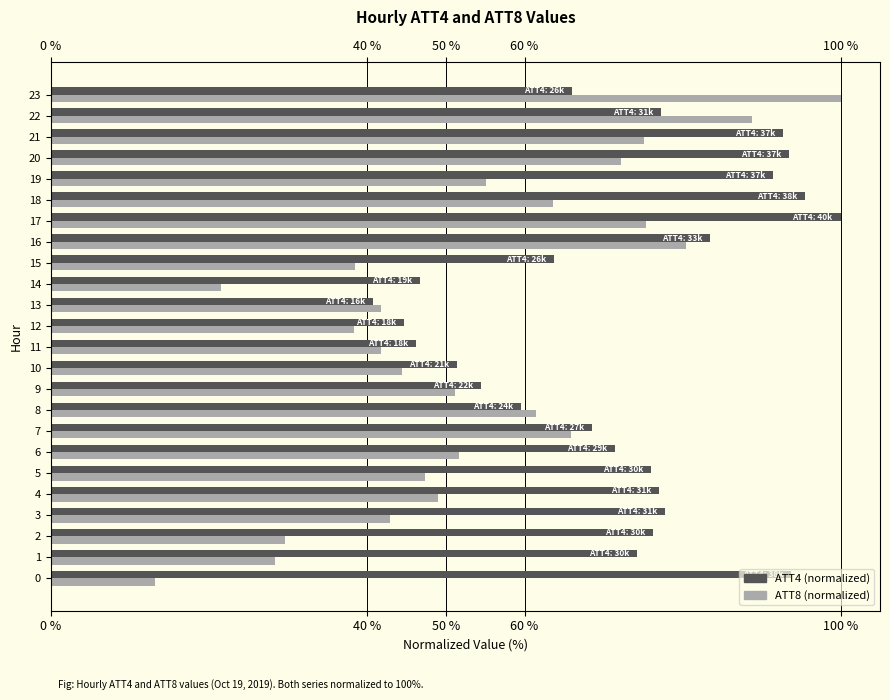

At which category is the sum across all series the highest?

17